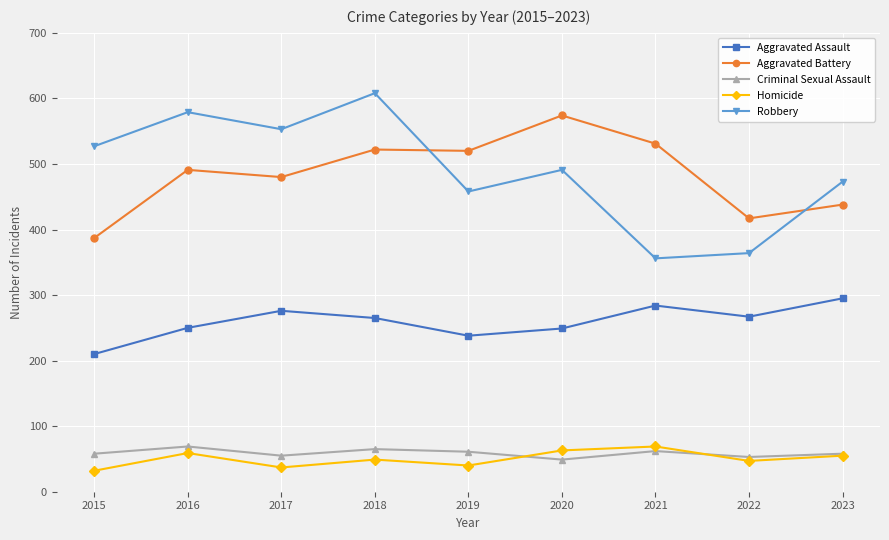

What are all the series names shown in the legend?

Aggravated Assault, Aggravated Battery, Criminal Sexual Assault, Homicide, Robbery